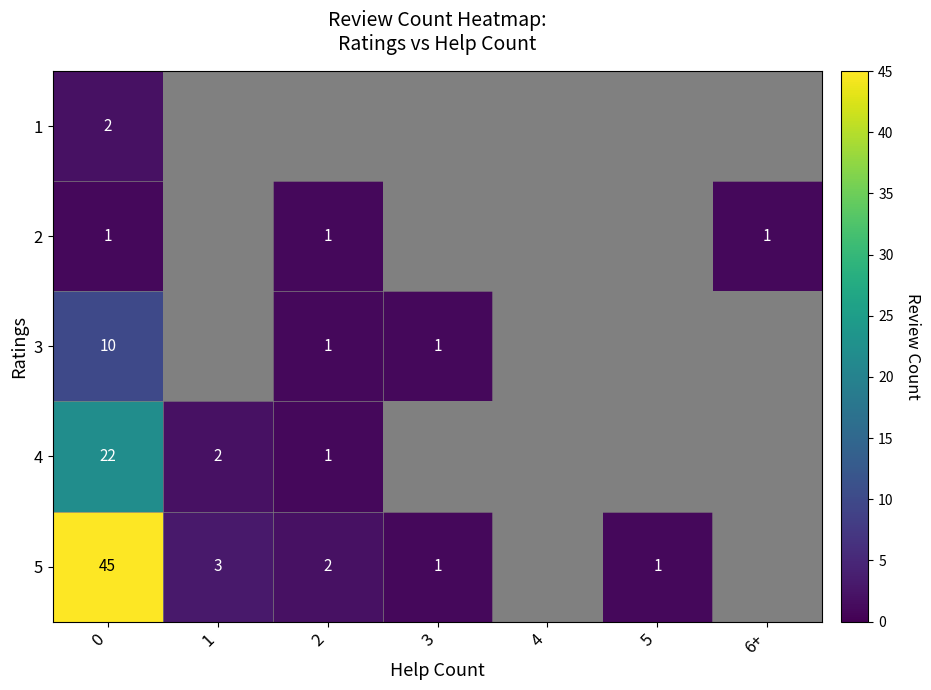

Between 4 and 2, which is larger?

4